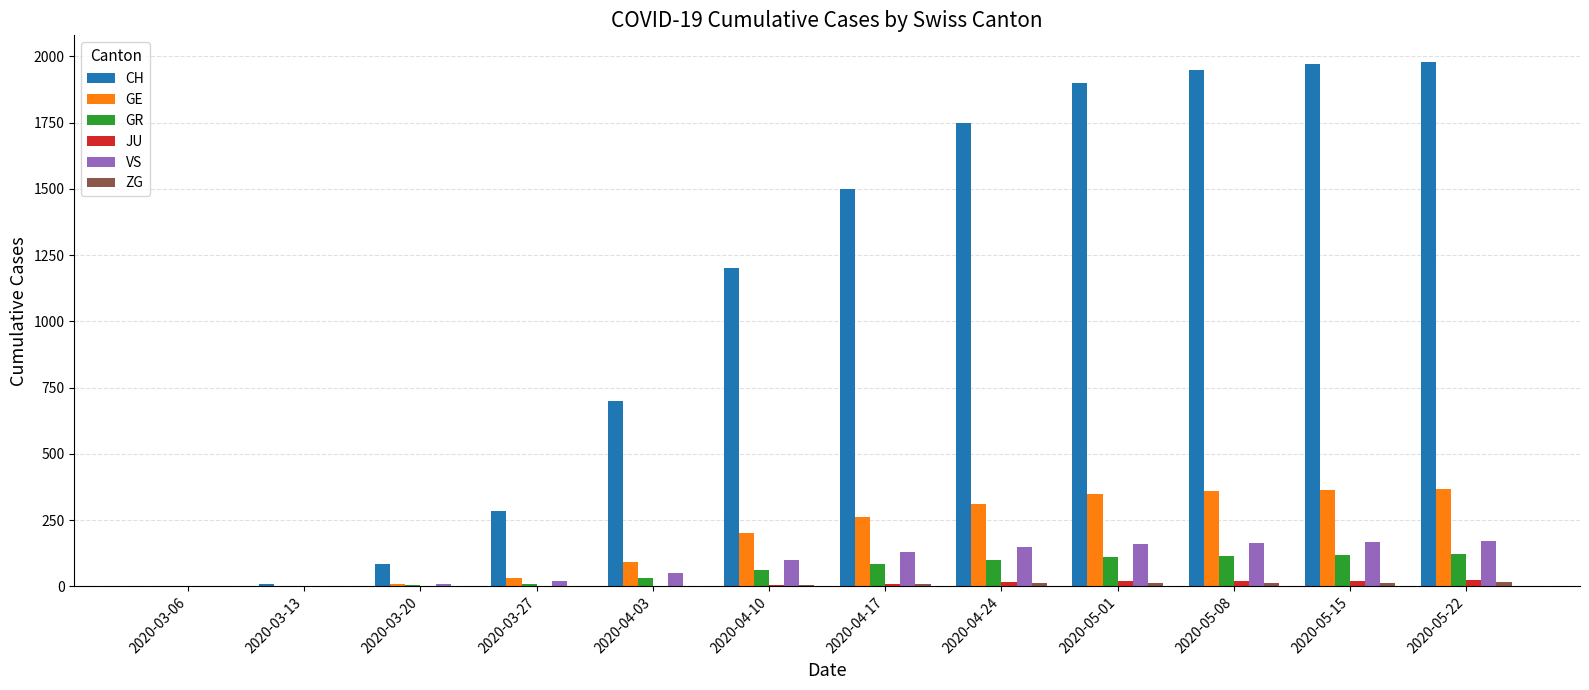

Which series has the largest total across all categories?

CH